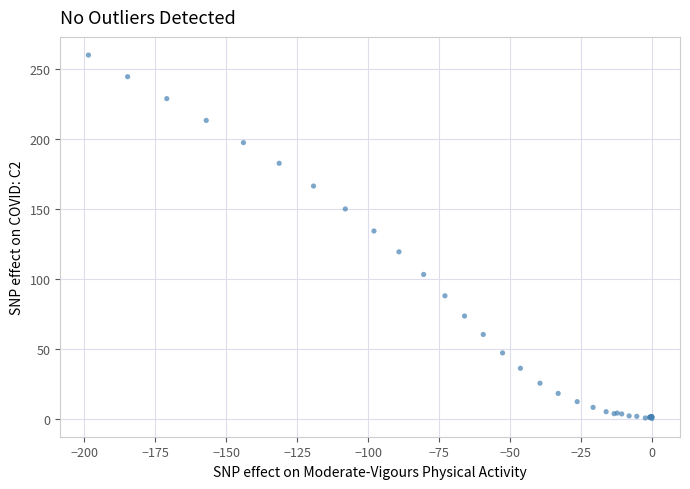

What Y value in the scatter plot is closest to 130?

134.3